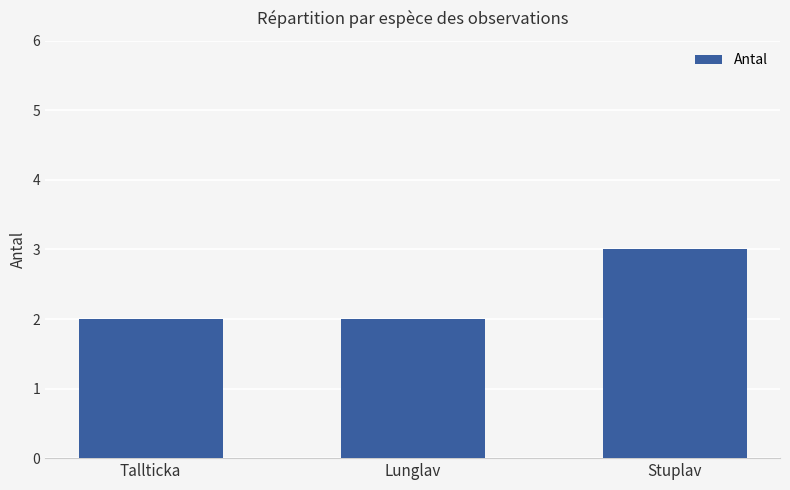

What is the sum of all values?

7